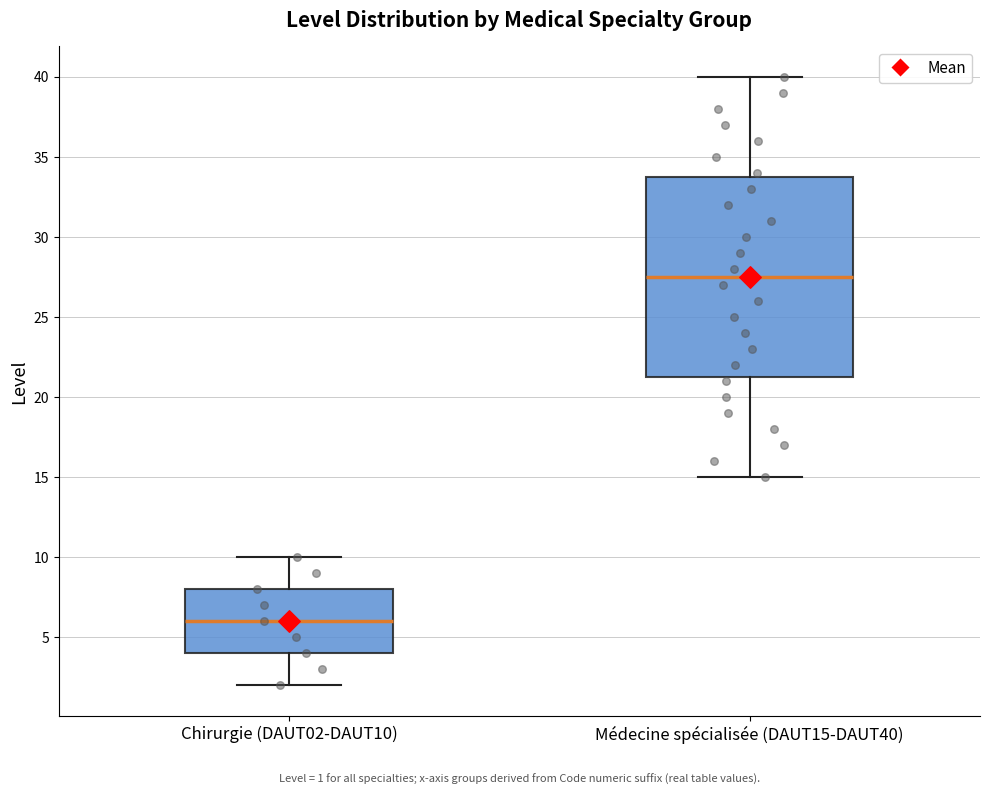

Comparing the boxes themselves (not the whiskers), which one is the tallest?

Médecine spécialisée (DAUT15-DAUT40)